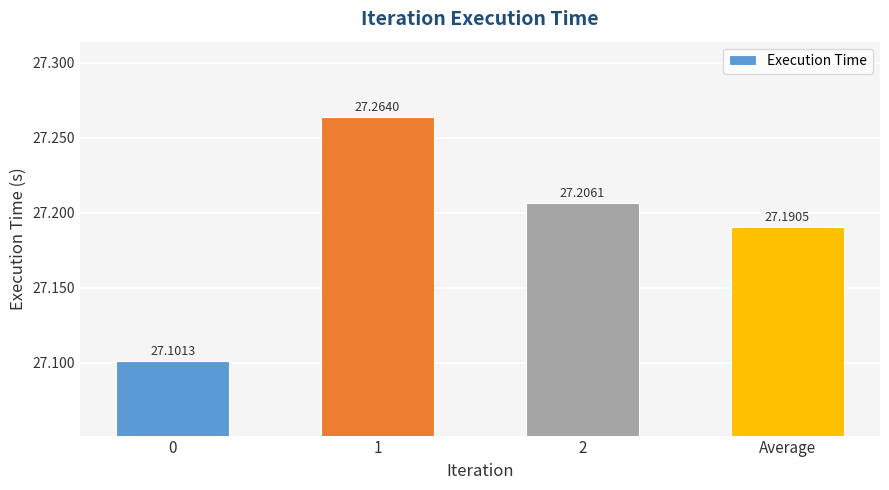

What is the label of the 2nd bar from the right?

2